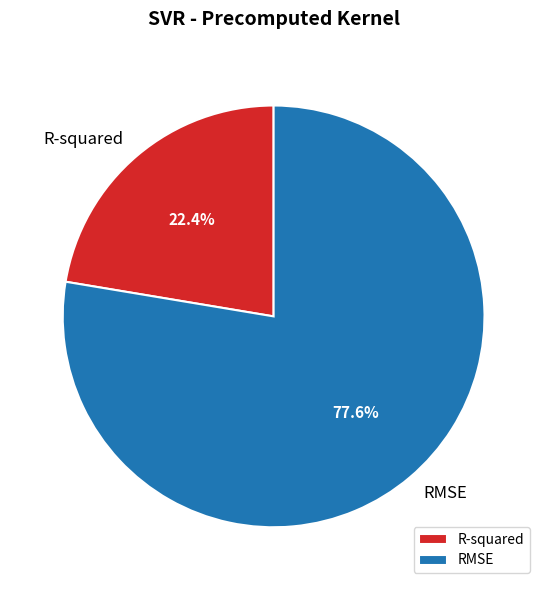

What percentage is the R-squared slice, to the nearest percent?

22%